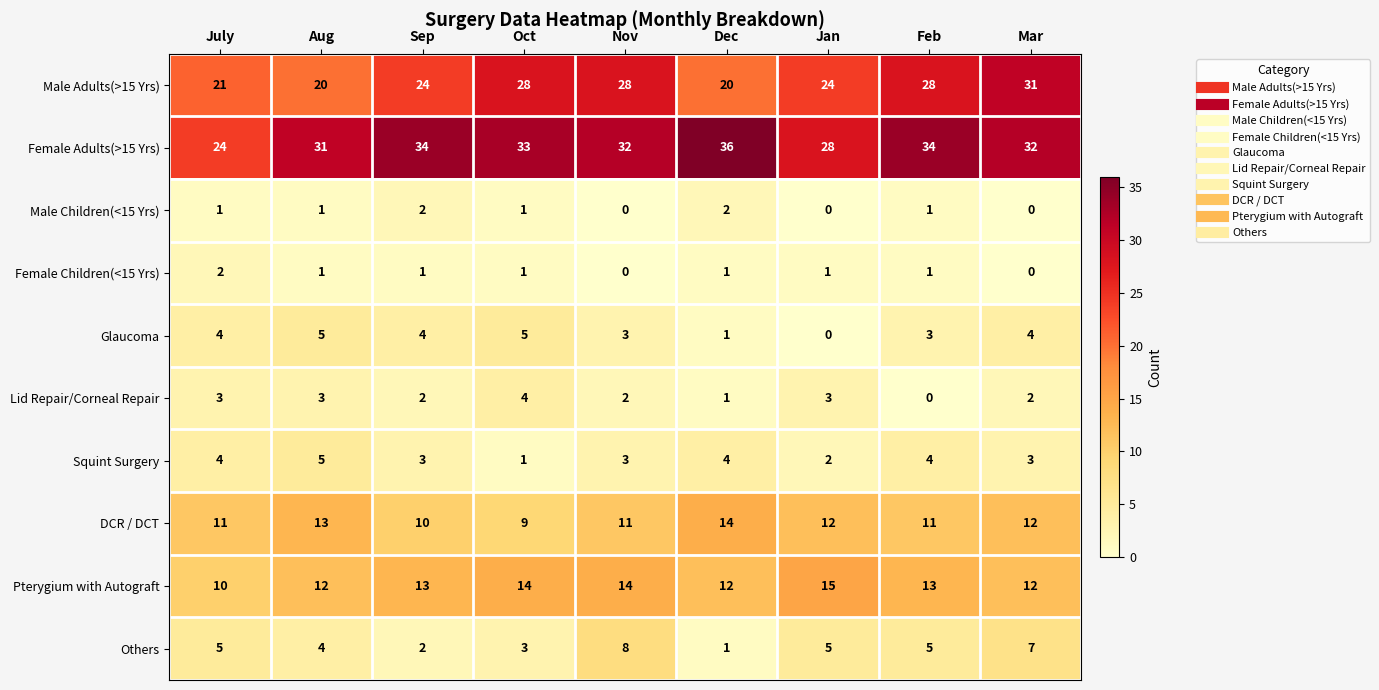

The value of Lid Repair/Corneal Repair at Oct is 4. True or false?

True